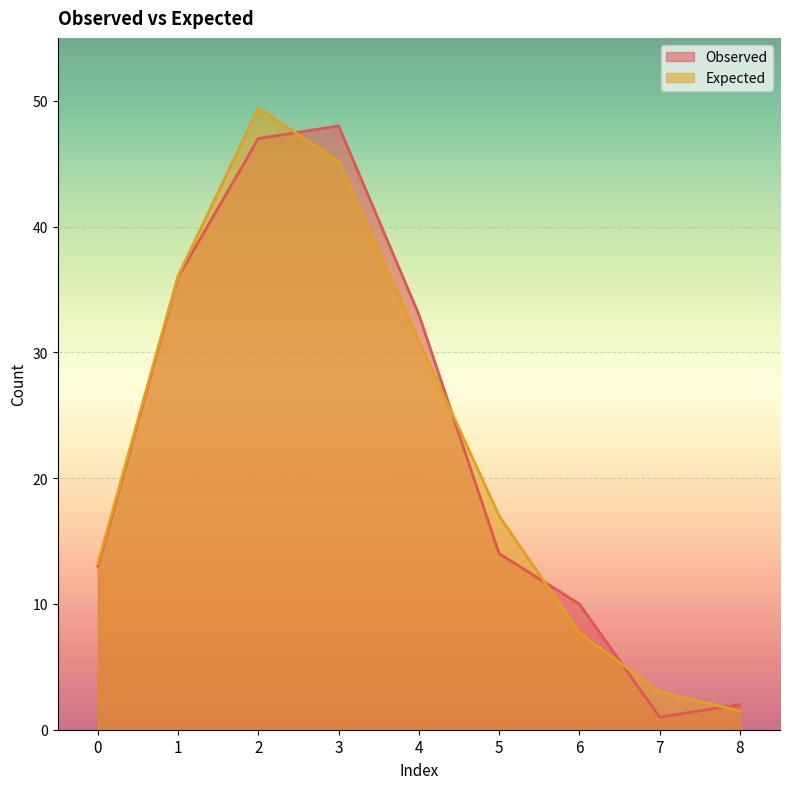

How many lines are shown in the chart?

2